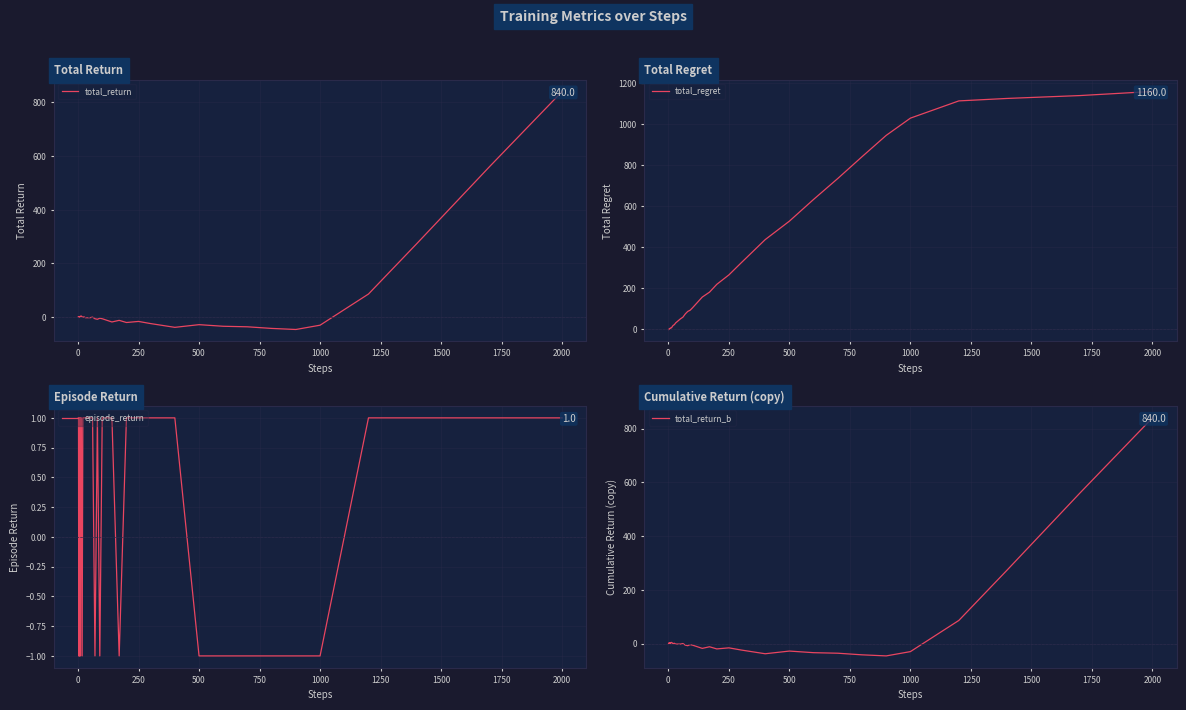

What is the minimum value shown in the chart?

-46